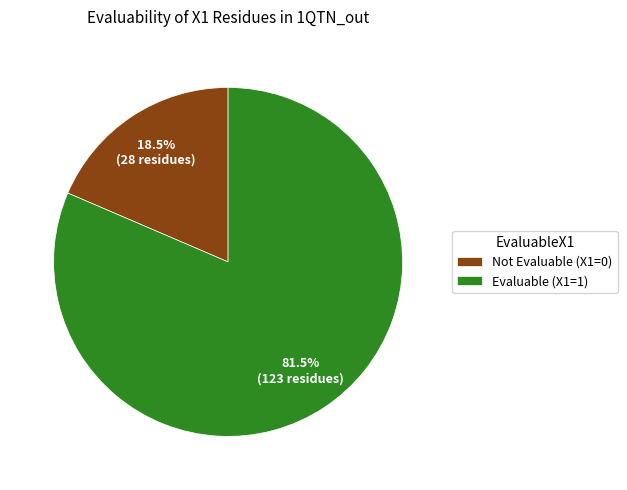

Between Evaluable (X1=1) and Not Evaluable (X1=0), which is larger?

Evaluable (X1=1)